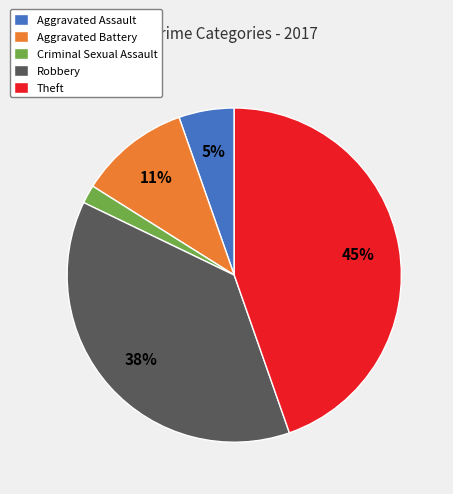

Rank the categories by value from lowest to highest.

Criminal Sexual Assault, Aggravated Assault, Aggravated Battery, Robbery, Theft